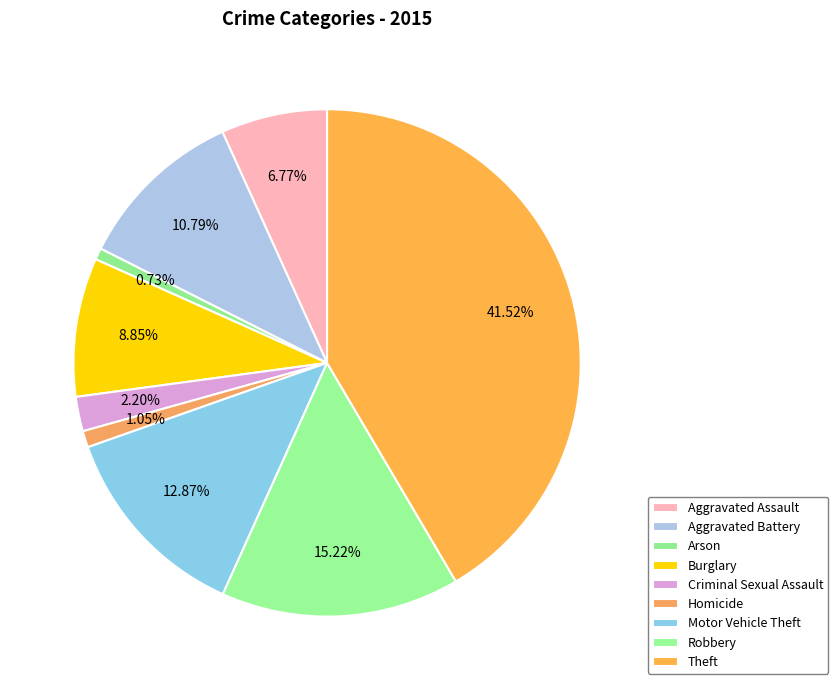

To the nearest percent, what is the difference between the largest and smallest slice percentages?

41%